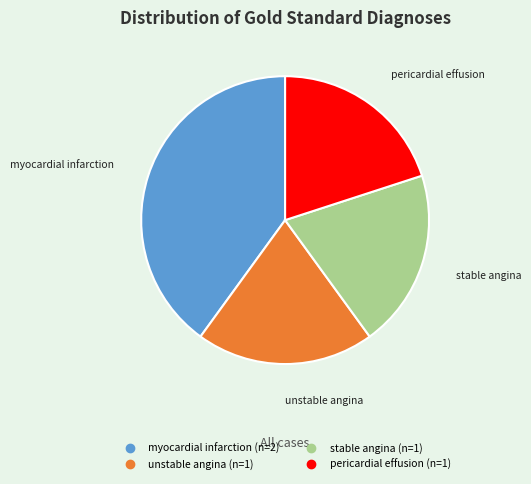

Which has a higher value, stable angina or myocardial infarction?

myocardial infarction